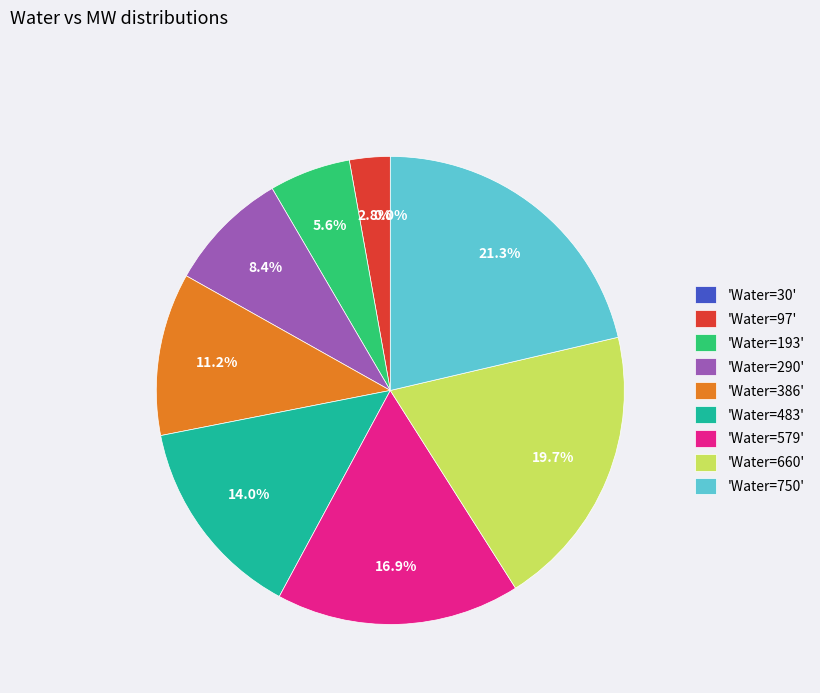

Which slice is the smallest?

30